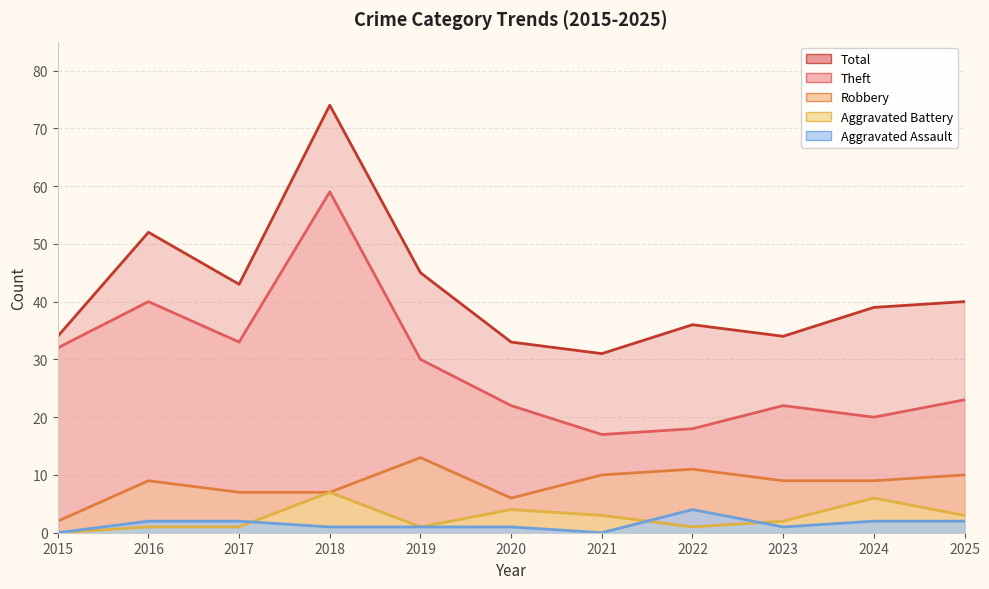

What value does the Theft series have at 2020, to the nearest 10?

20